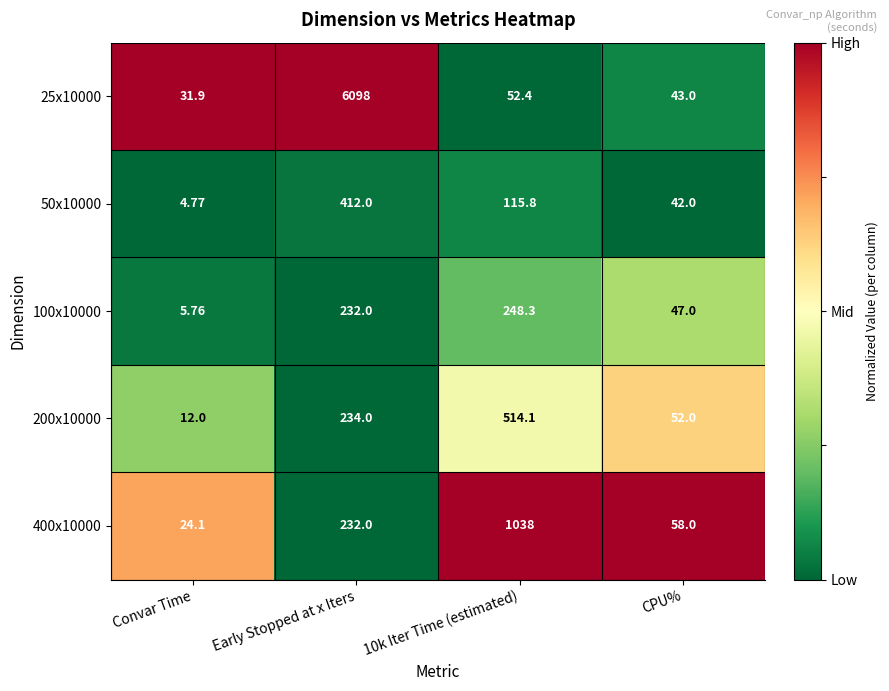

Which category has the lowest value across all series?

Convar Time